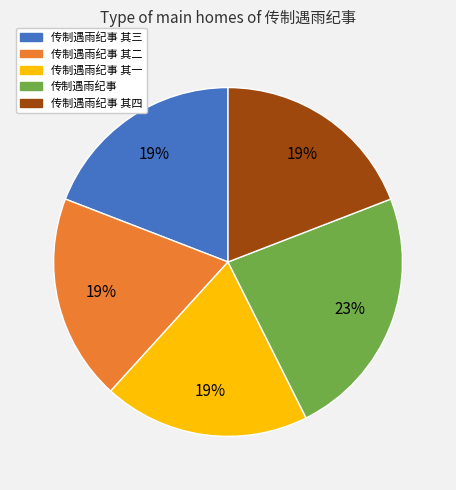

To the nearest percent, what is the average slice percentage?

20%